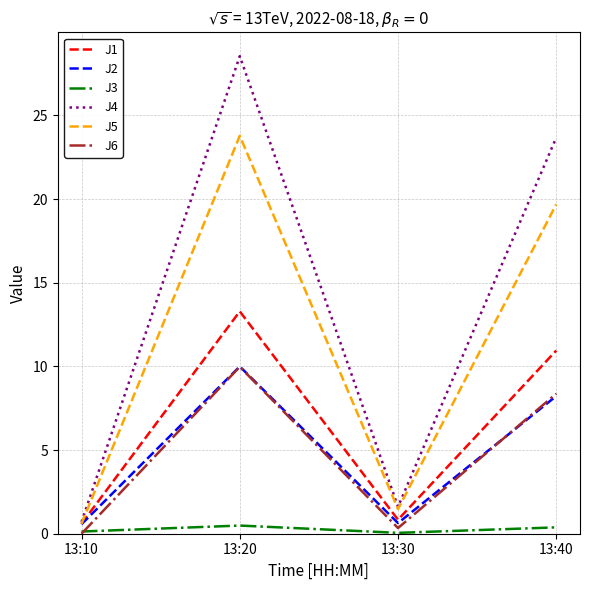

What is the total value across all series at 13:10?

2.6